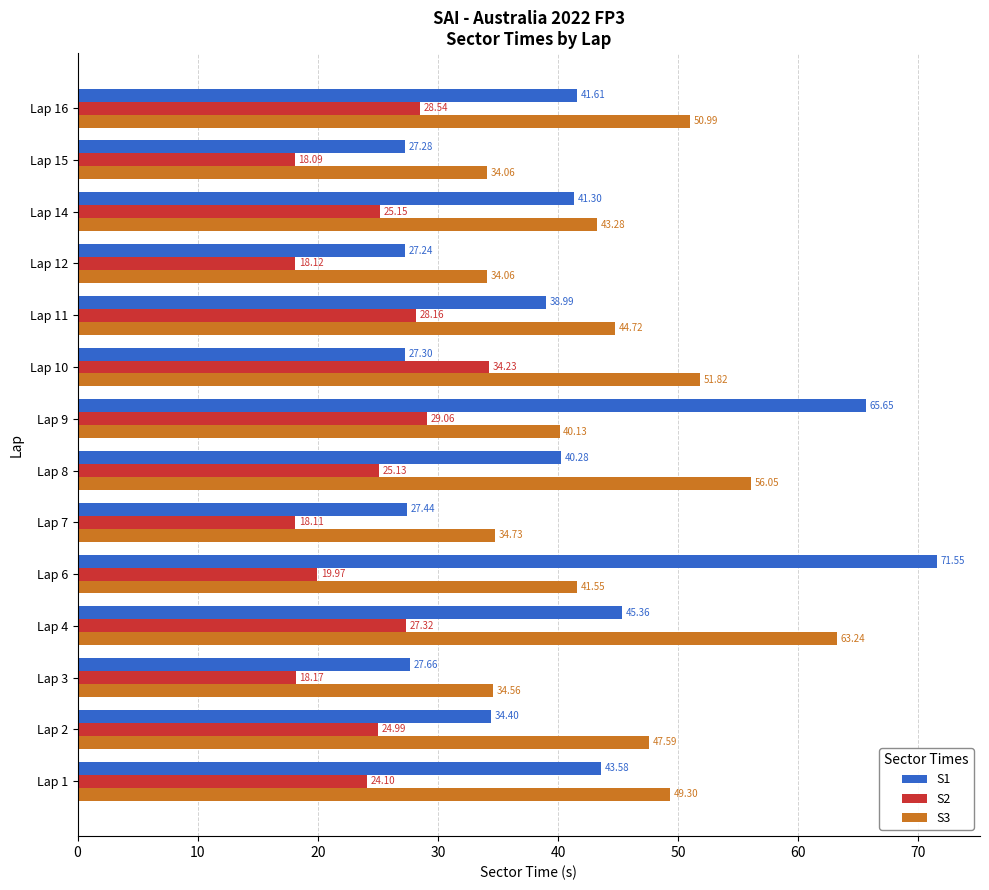

What is the difference between the highest and lowest values at Lap 11?

16.6